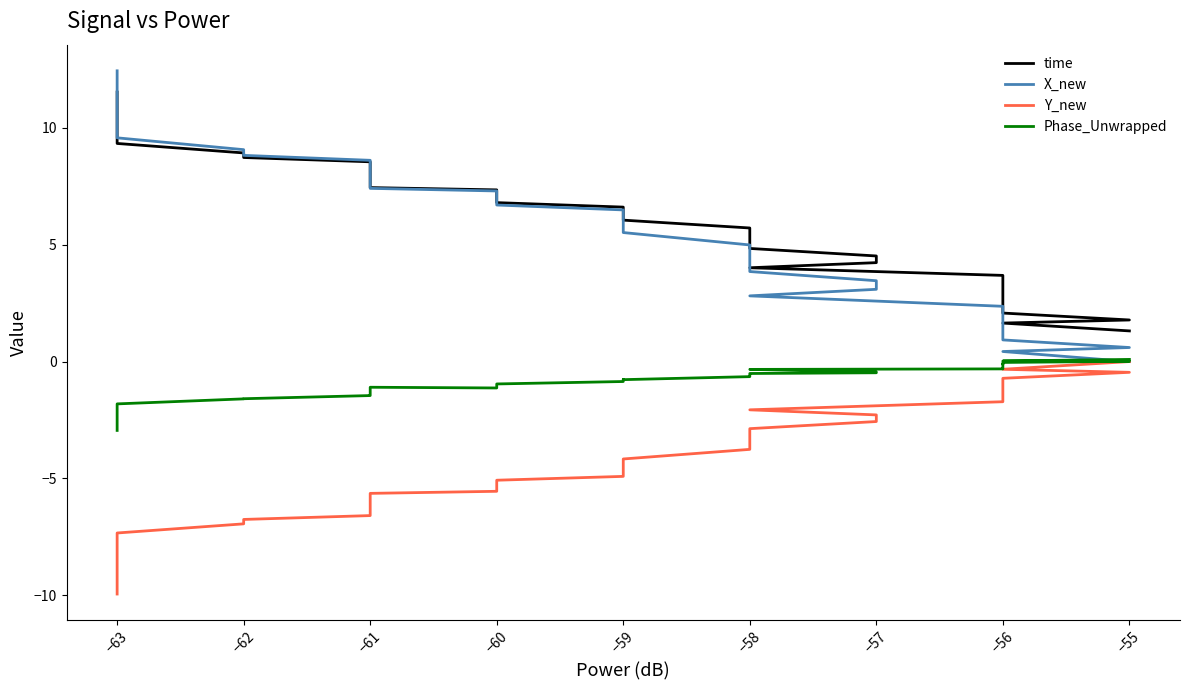

At −63, list the series in order from largest to smallest.

X_new, time, Phase_Unwrapped, Y_new